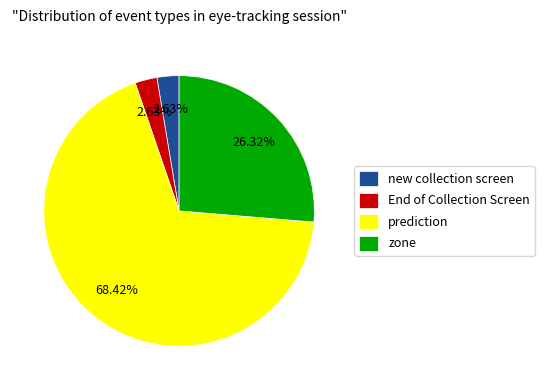

Is it true that zone is 1% of the pie?

False